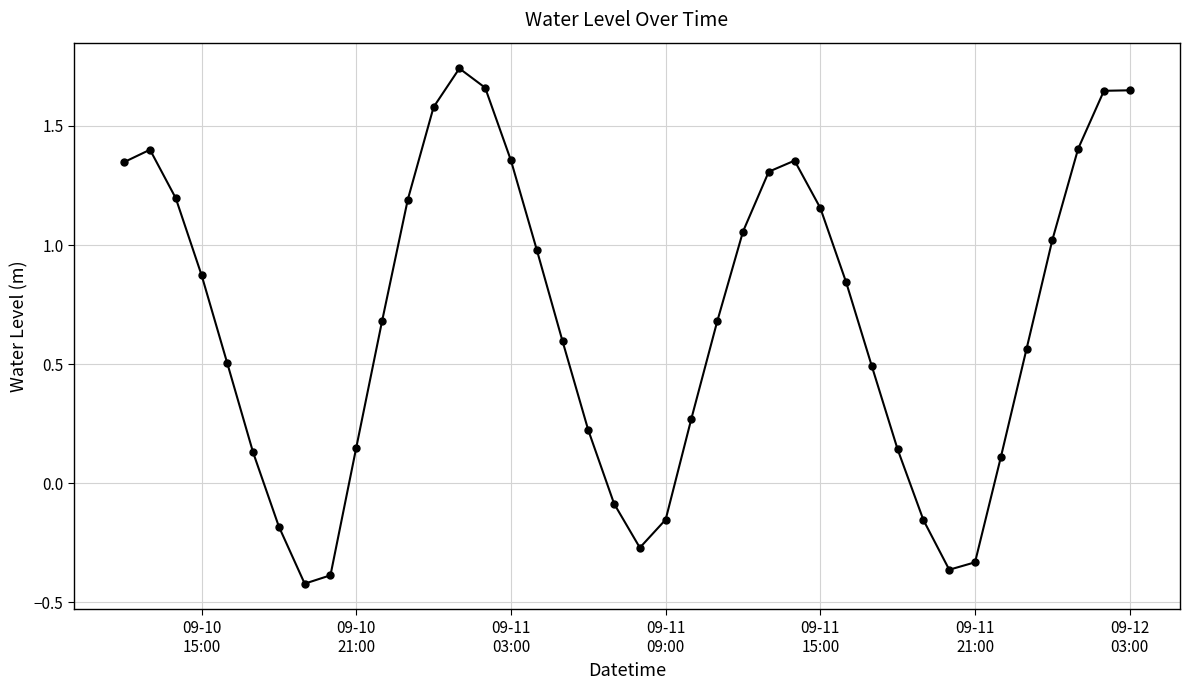

How many points are lower than both their immediate neighbors (excluding endpoints)?

3